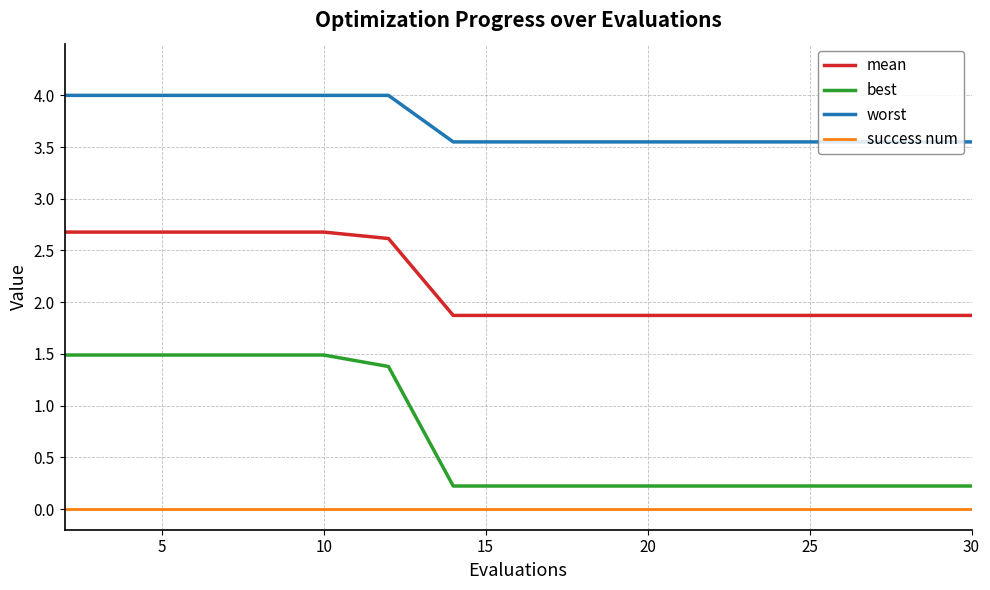

Which series has the largest range (max minus min)?

best